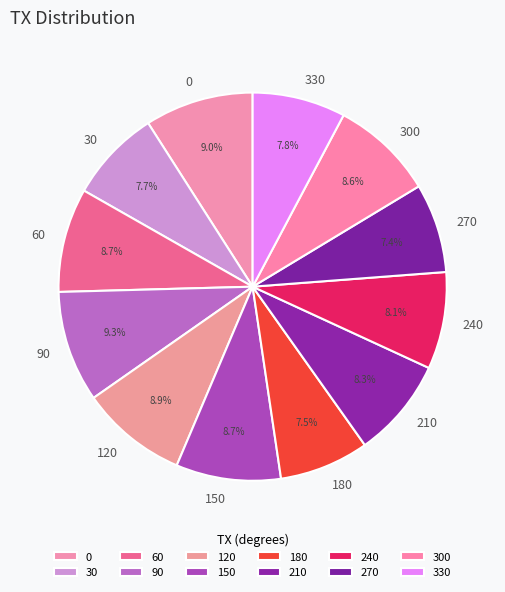

Is it true that 300 is 9% of the pie?

True